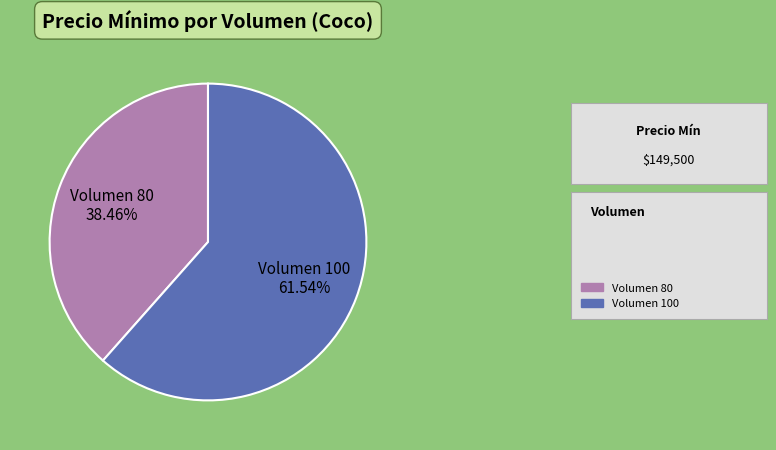

Rank the categories by value from lowest to highest.

Volumen 80, Volumen 100